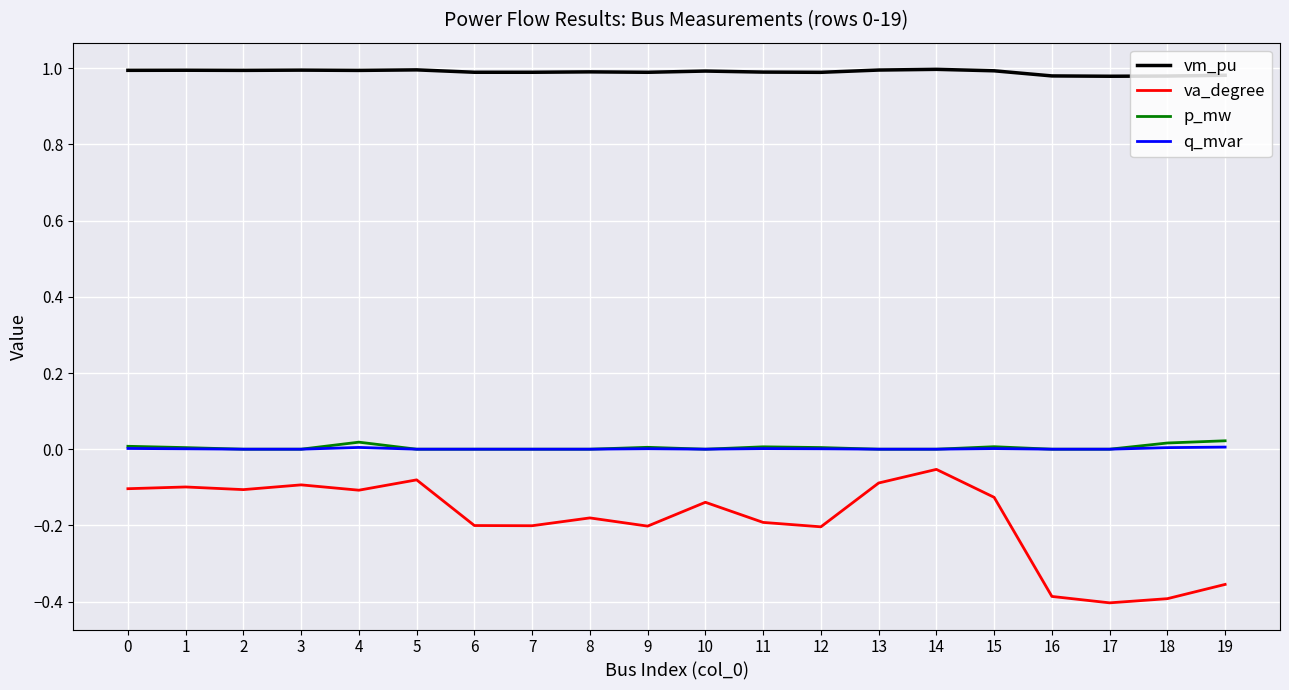

True or false: va_degree and p_mw intersect in this chart.

False